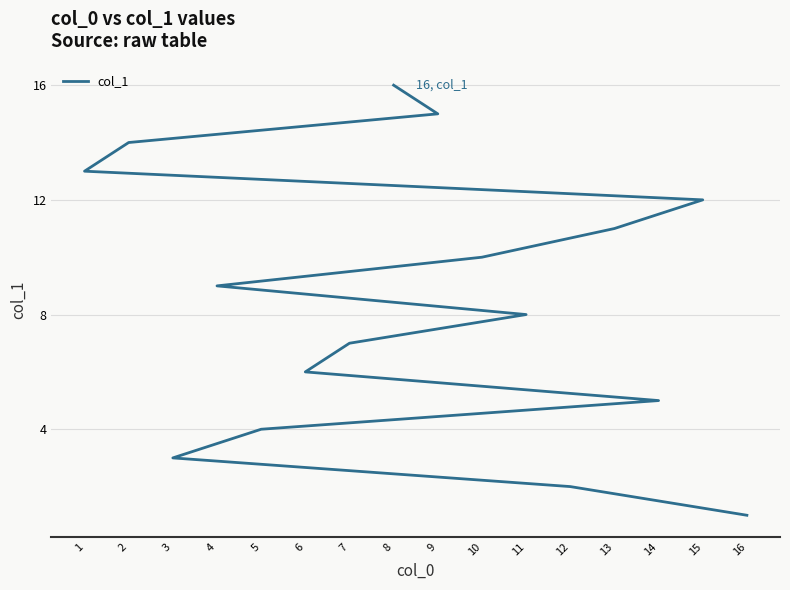

What is the label of the 7th point from the left?

7